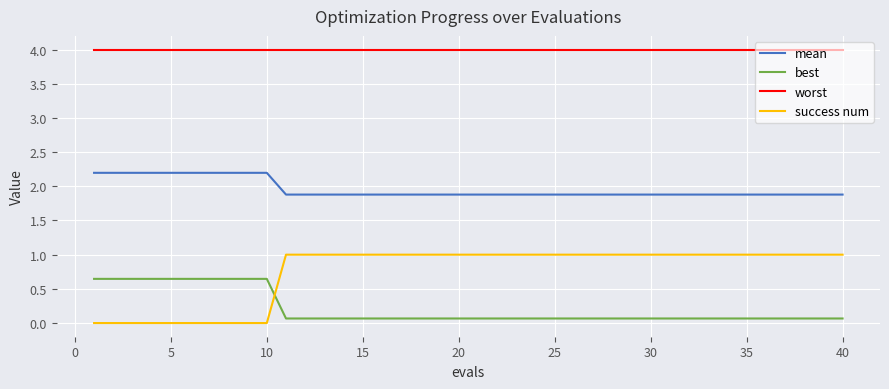

What is the greatest value displayed?

4.0